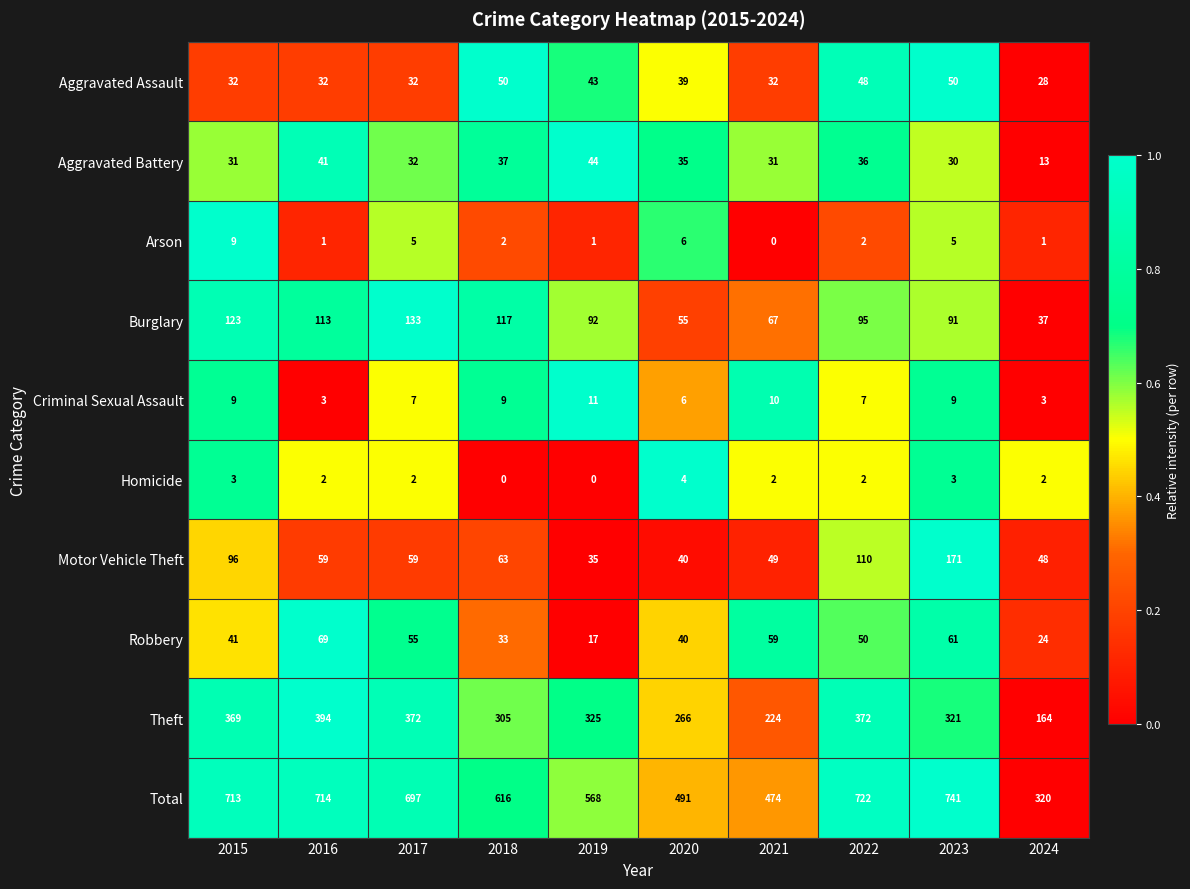

Is it true that Homicide equals 3 at 2019?

False